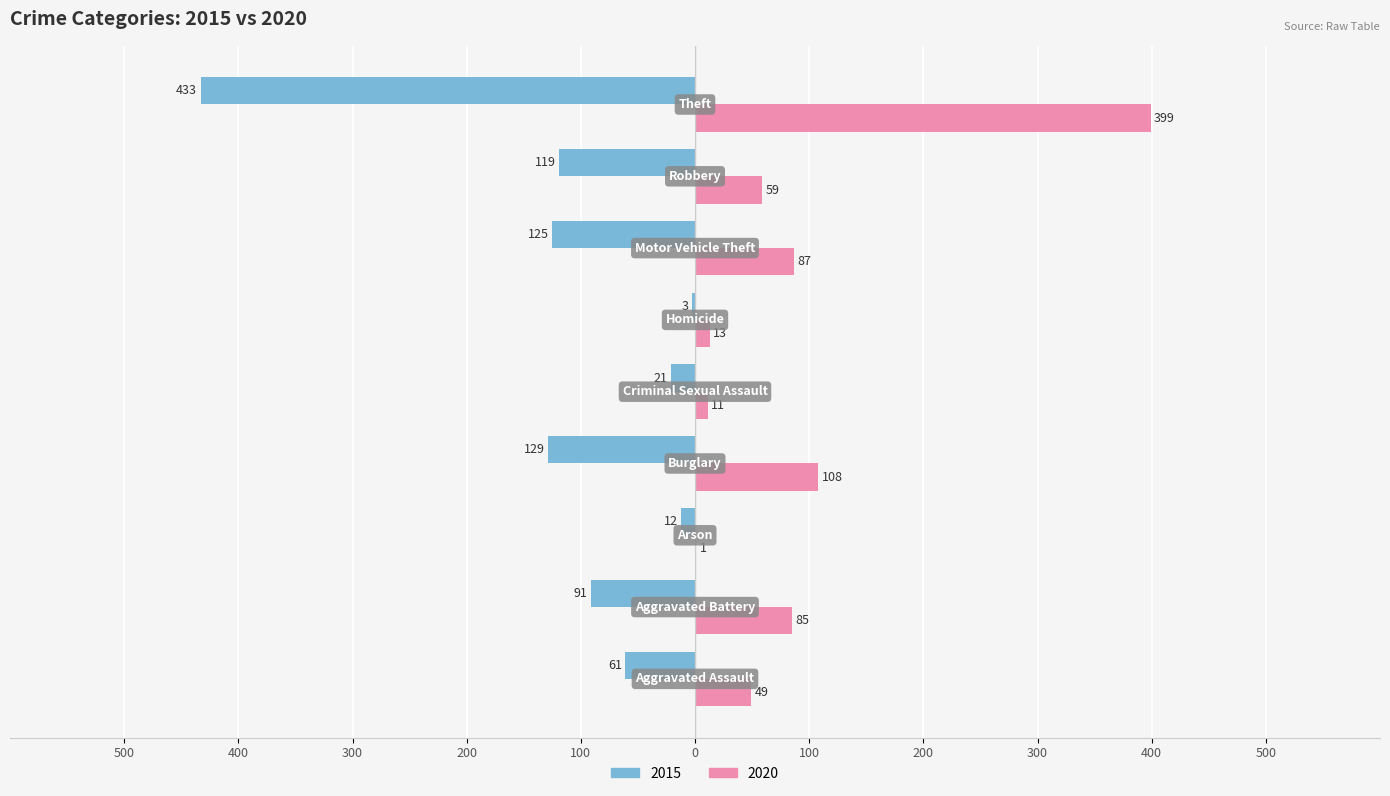

What are all the series names shown in the legend?

2015, 2020